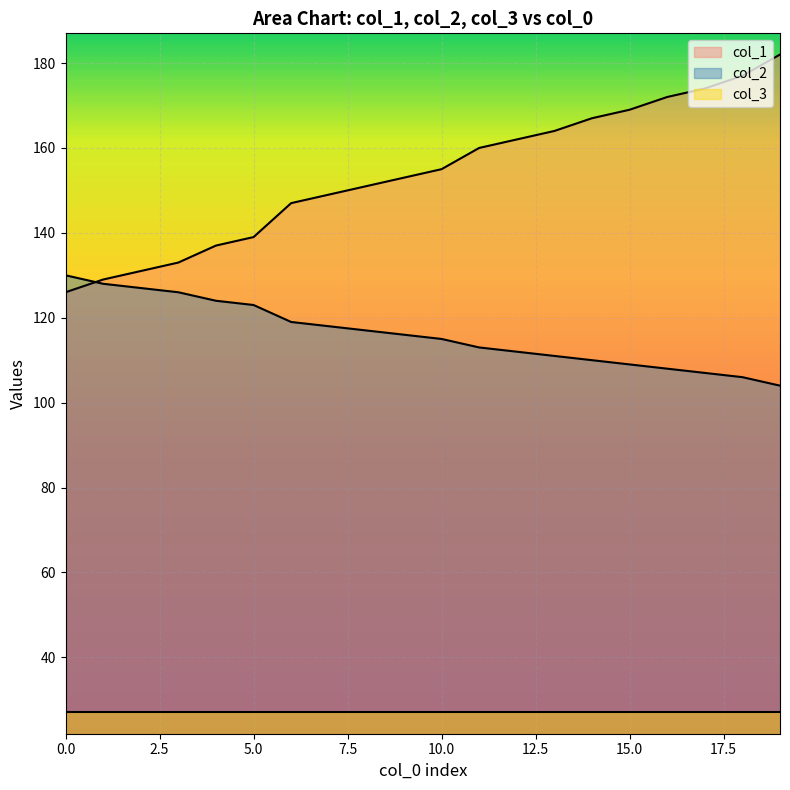

What are all the series names shown in the legend?

col_1, col_2, col_3